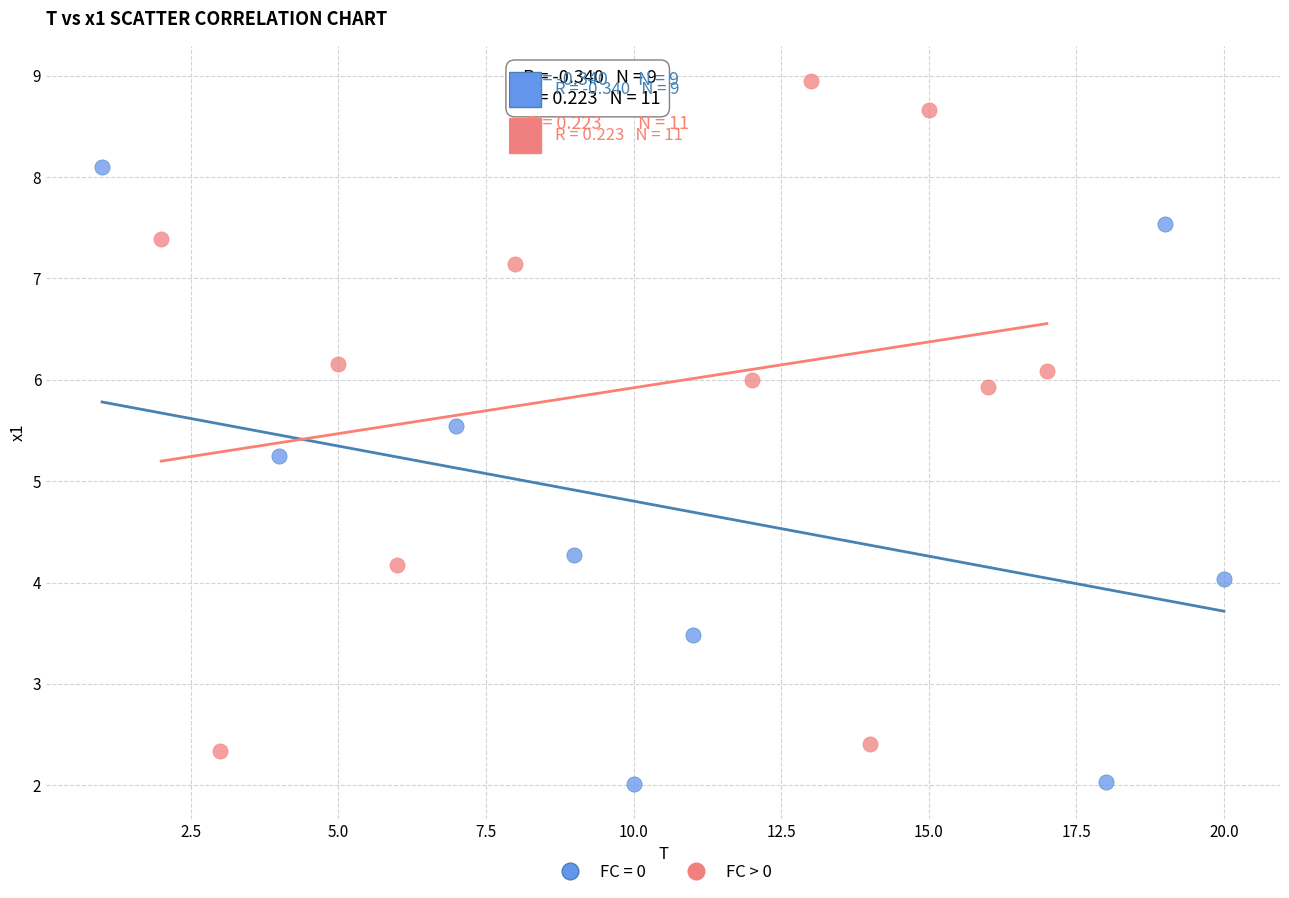

Which series reaches the maximum Y coordinate?

FC > 0